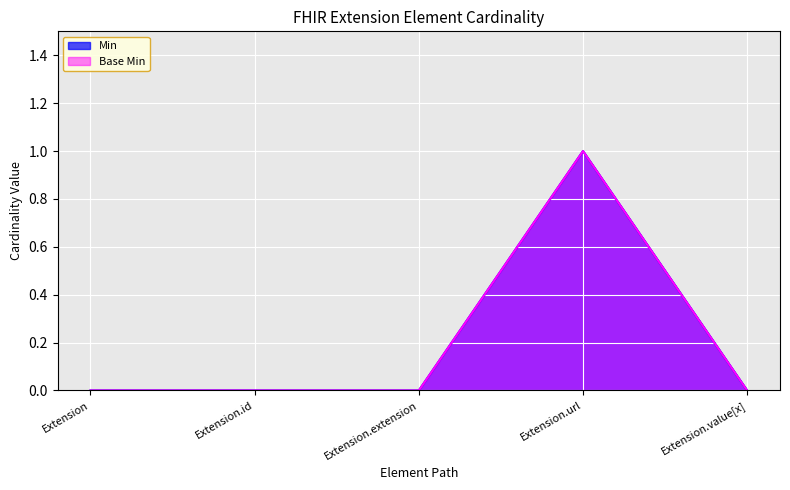

True or false: Base Min and Min intersect in this chart.

False